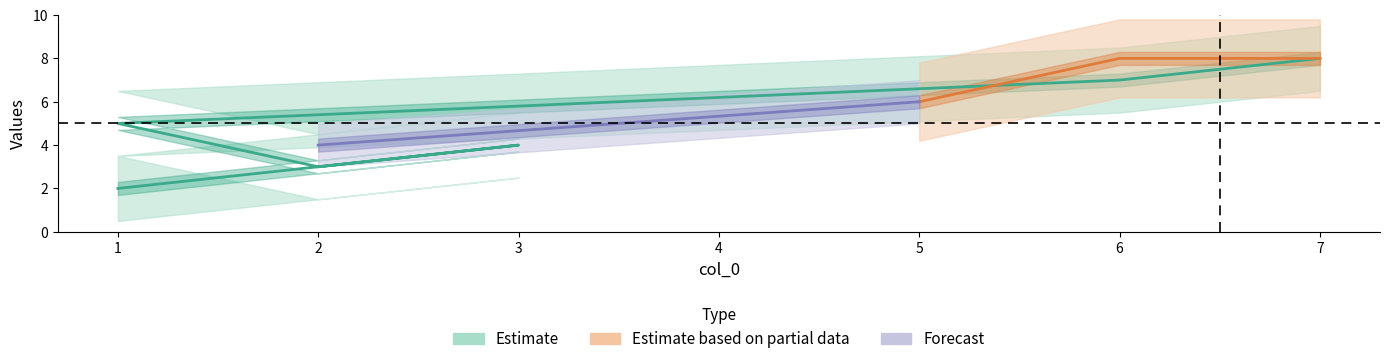

Which category has the highest value across all series?

7